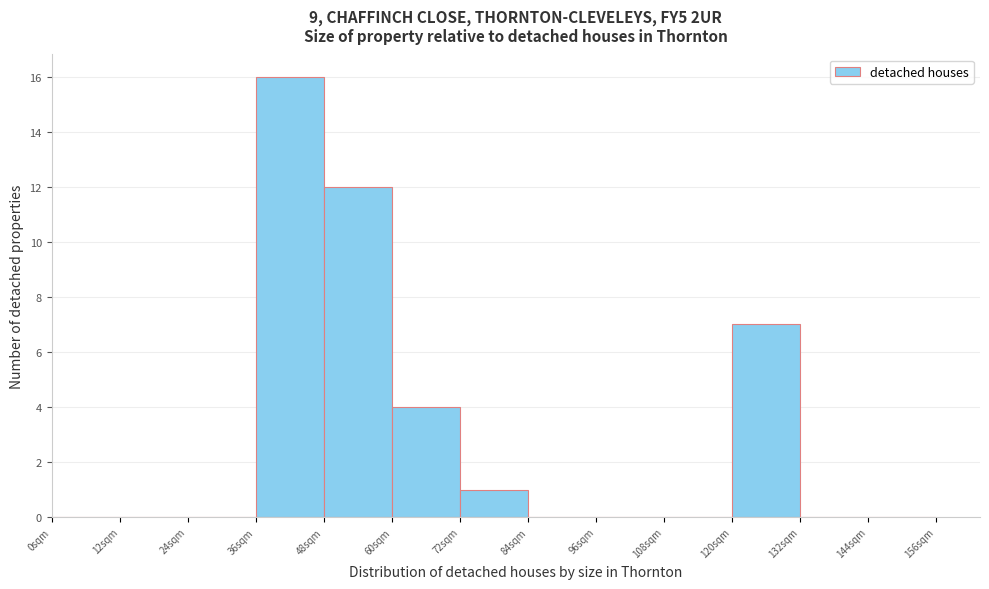

Reading left to right, list all the values displayed in this chart.

0sqm=0	12sqm=0	24sqm=0	36sqm=16	48sqm=12	60sqm=4	72sqm=1	84sqm=0	96sqm=0	108sqm=0	120sqm=7	132sqm=0	144sqm=0